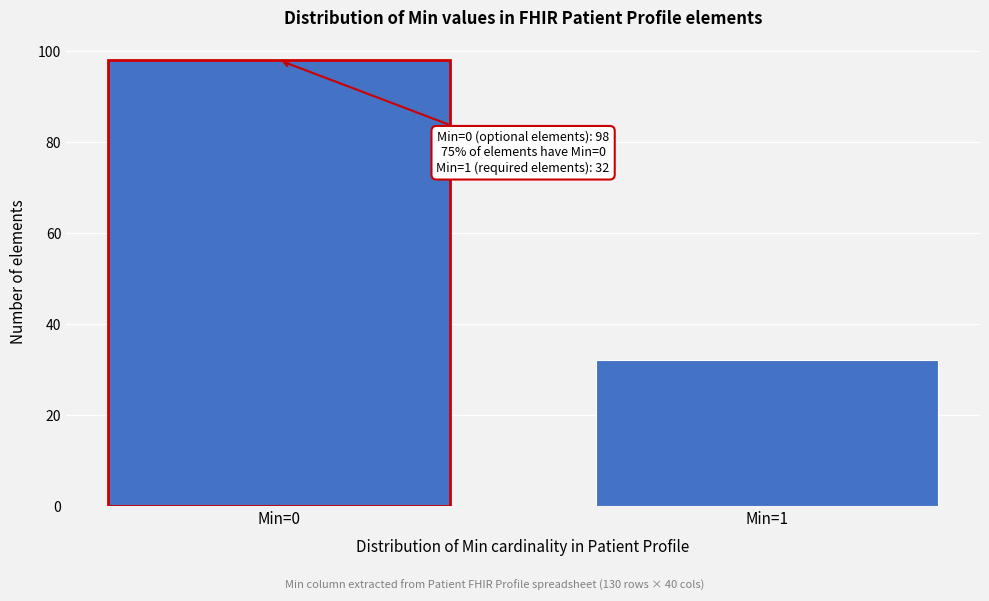

Reading left to right, extract all data points from this chart.

Min=0=98	Min=1=32